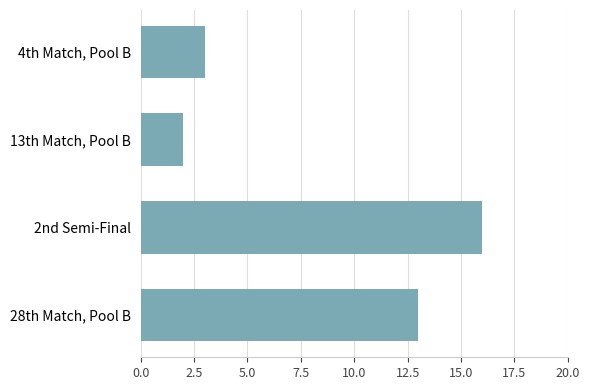

What is the sum of all values?

34